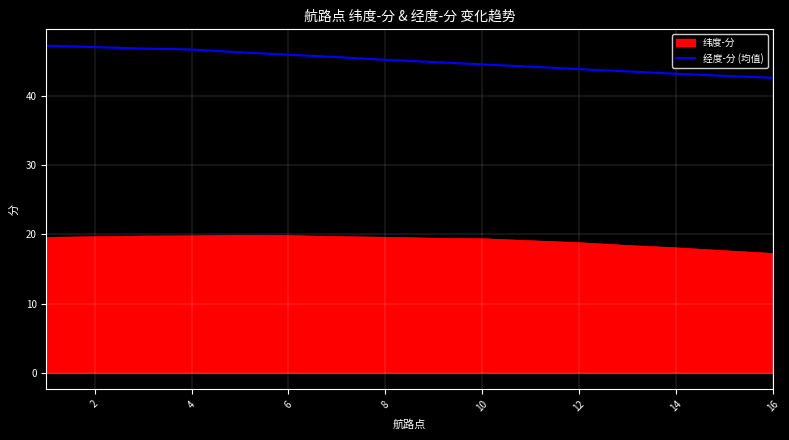

Which series has the largest range (max minus min)?

经度-分 (均值)